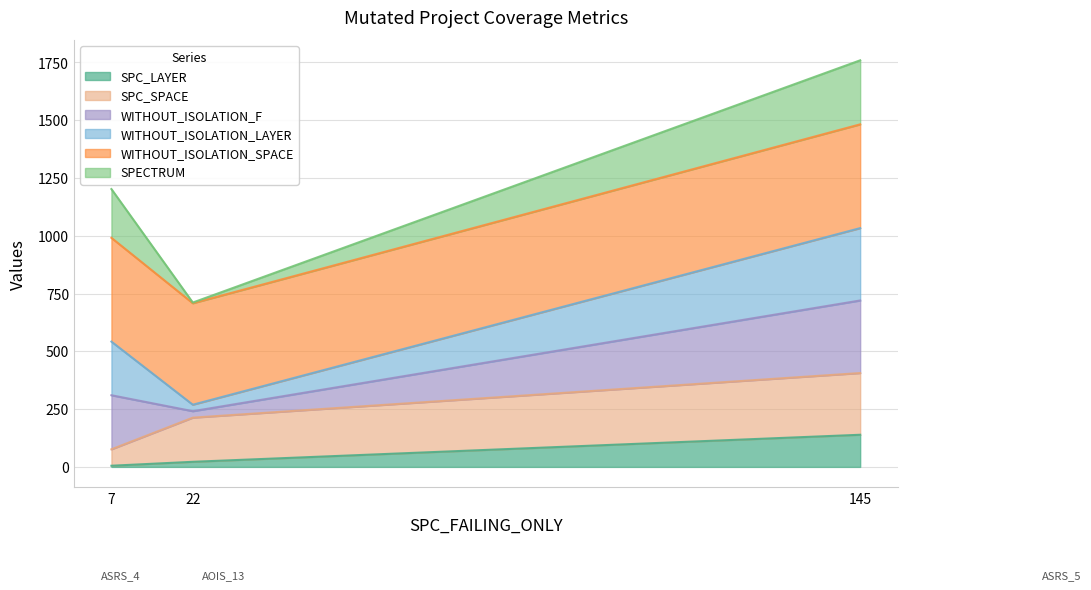

Which category has the highest value in the SPC_LAYER series?

145